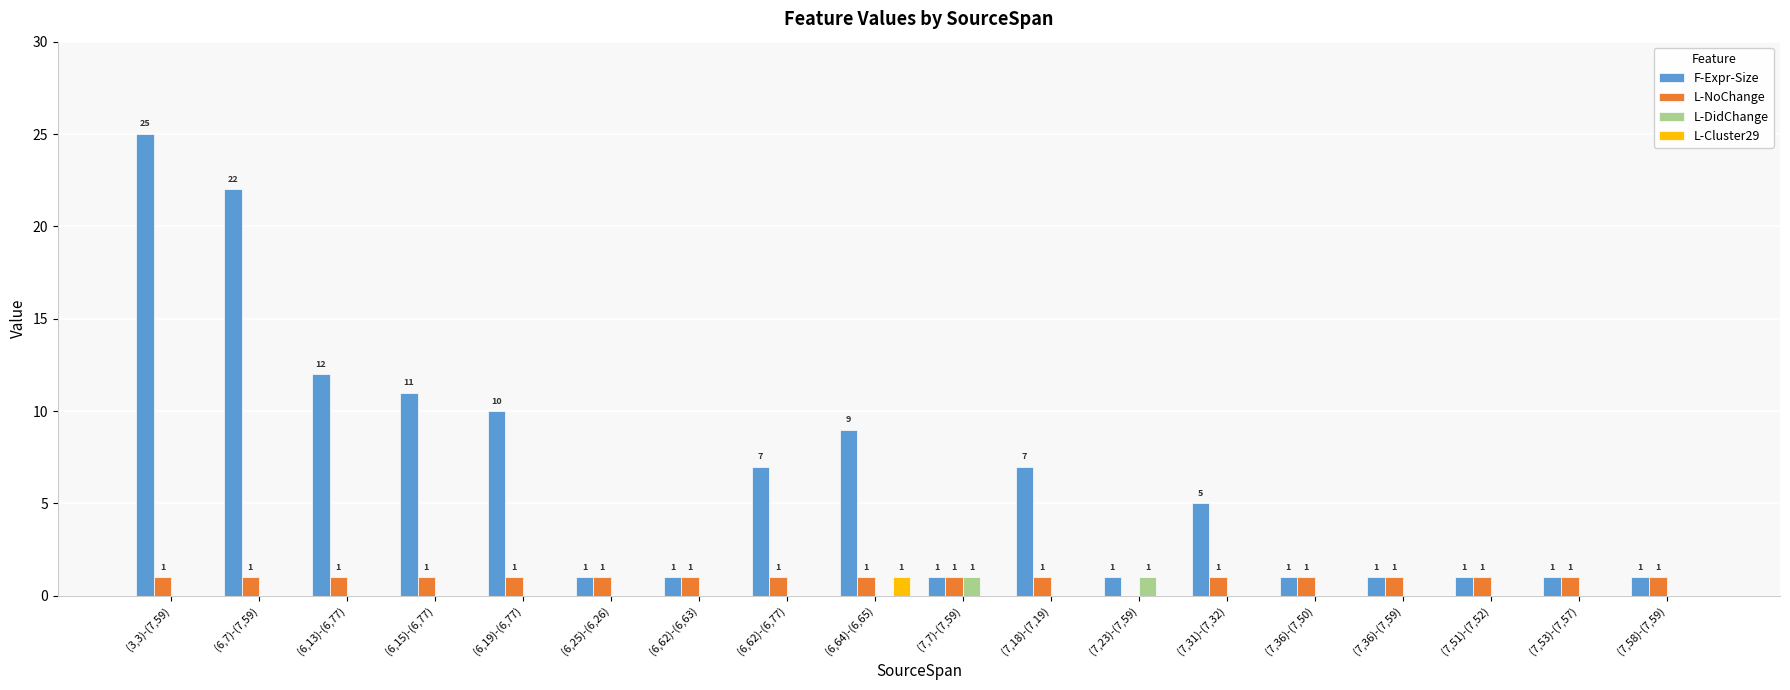

Reading left to right, list all the values displayed in this chart.

F-Expr-Size: (3,3)-(7,59)=25	(6,7)-(7,59)=22	(6,13)-(6,77)=12	(6,15)-(6,77)=11	(6,19)-(6,77)=10	(6,25)-(6,26)=1	(6,62)-(6,63)=1	(6,62)-(6,77)=7	(6,64)-(6,65)=9	(7,7)-(7,59)=1	(7,18)-(7,19)=7	(7,23)-(7,59)=1	(7,31)-(7,32)=5	(7,36)-(7,50)=1	(7,36)-(7,59)=1	(7,51)-(7,52)=1	(7,53)-(7,57)=1	(7,58)-(7,59)=1
L-NoChange: (3,3)-(7,59)=1	(6,7)-(7,59)=1	(6,13)-(6,77)=1	(6,15)-(6,77)=1	(6,19)-(6,77)=1	(6,25)-(6,26)=1	(6,62)-(6,63)=1	(6,62)-(6,77)=1	(6,64)-(6,65)=1	(7,7)-(7,59)=1	(7,18)-(7,19)=1	(7,23)-(7,59)=0	(7,31)-(7,32)=1	(7,36)-(7,50)=1	(7,36)-(7,59)=1	(7,51)-(7,52)=1	(7,53)-(7,57)=1	(7,58)-(7,59)=1
L-DidChange: (3,3)-(7,59)=0	(6,7)-(7,59)=0	(6,13)-(6,77)=0	(6,15)-(6,77)=0	(6,19)-(6,77)=0	(6,25)-(6,26)=0	(6,62)-(6,63)=0	(6,62)-(6,77)=0	(6,64)-(6,65)=0	(7,7)-(7,59)=1	(7,18)-(7,19)=0	(7,23)-(7,59)=1	(7,31)-(7,32)=0	(7,36)-(7,50)=0	(7,36)-(7,59)=0	(7,51)-(7,52)=0	(7,53)-(7,57)=0	(7,58)-(7,59)=0
L-Cluster29: (3,3)-(7,59)=0	(6,7)-(7,59)=0	(6,13)-(6,77)=0	(6,15)-(6,77)=0	(6,19)-(6,77)=0	(6,25)-(6,26)=0	(6,62)-(6,63)=0	(6,62)-(6,77)=0	(6,64)-(6,65)=1	(7,7)-(7,59)=0	(7,18)-(7,19)=0	(7,23)-(7,59)=0	(7,31)-(7,32)=0	(7,36)-(7,50)=0	(7,36)-(7,59)=0	(7,51)-(7,52)=0	(7,53)-(7,57)=0	(7,58)-(7,59)=0